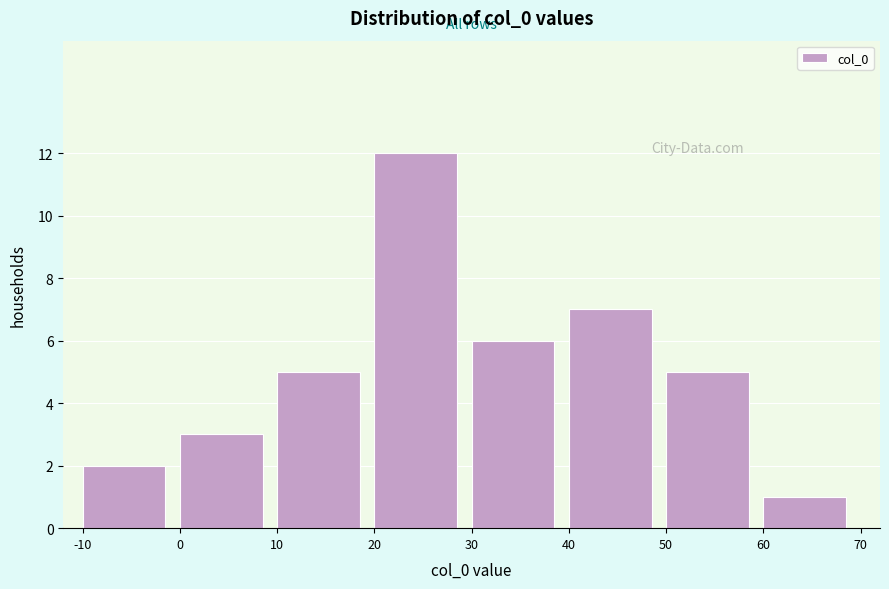

How tall is the bar that spans 50 to 60 on the x-axis? The values are not printed on the chart, so give them approximately, as read against the axis.

5